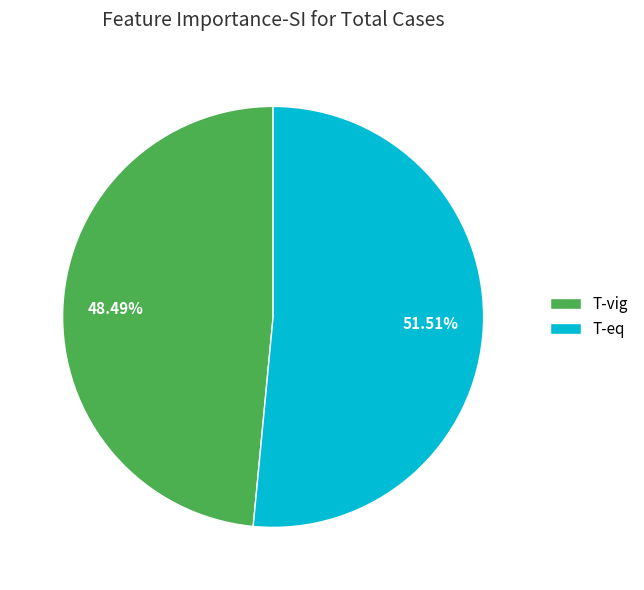

Which slice is the smallest?

T-vig